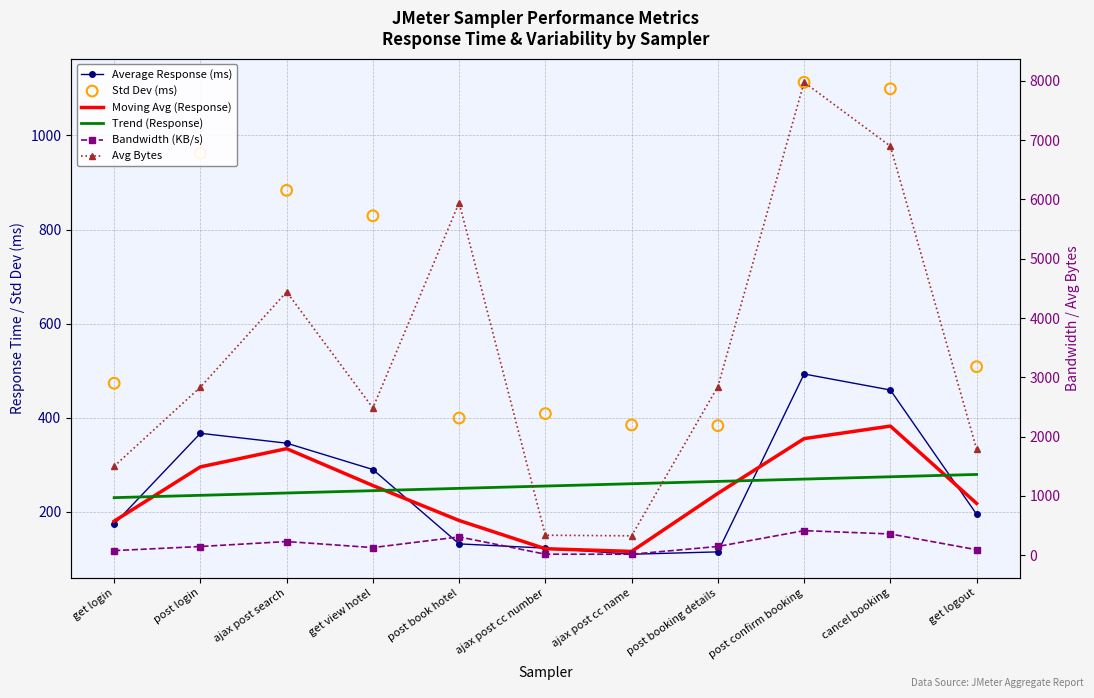

Which series has the largest total across all categories?

Avg Bytes